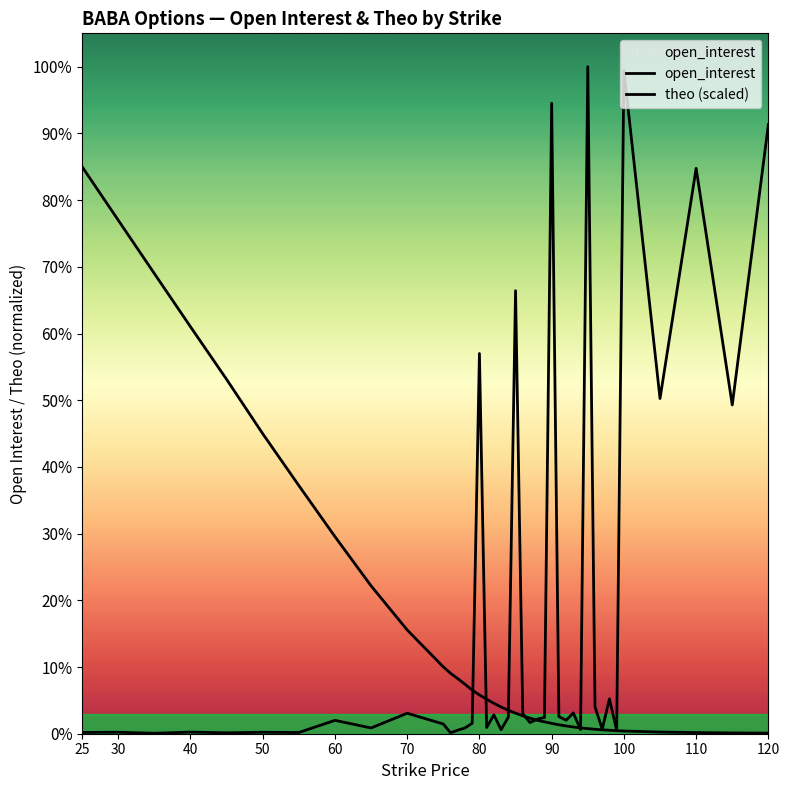

At which category is the sum across all series the highest?

95